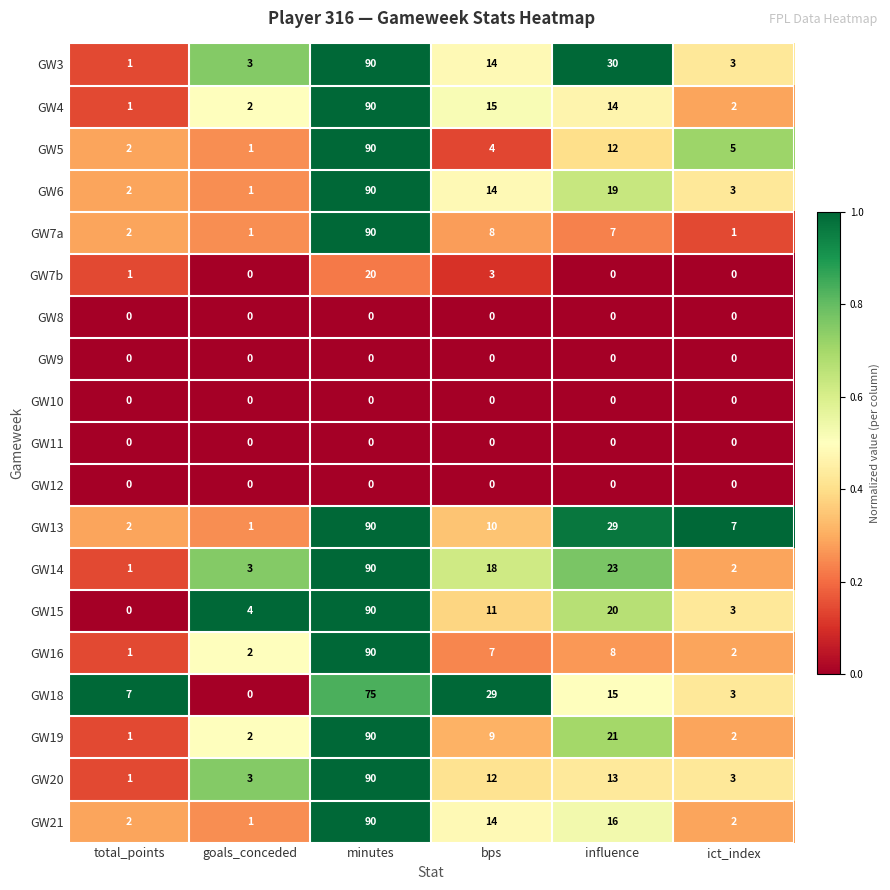

Read the GW3 value at minutes, to the nearest 10.

90